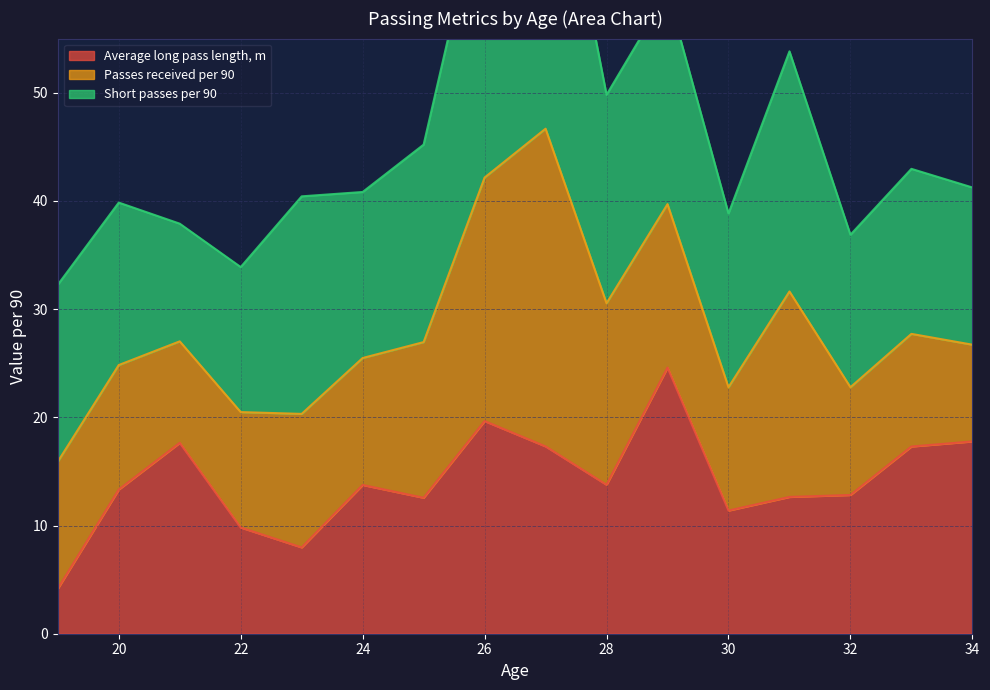

How many lines are shown in the chart?

3